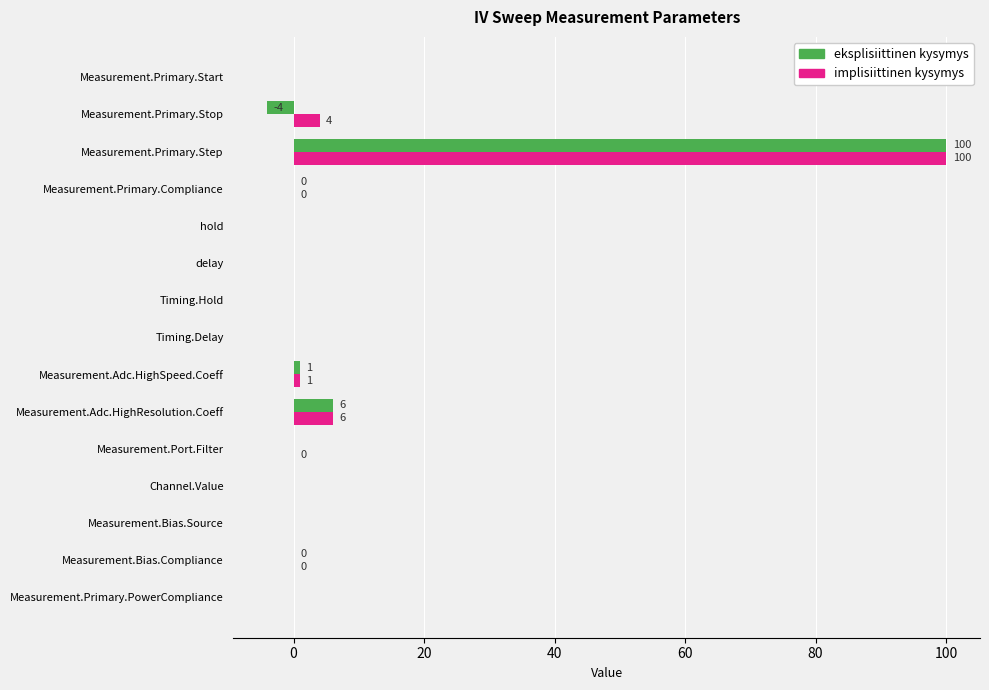

The value of eksplisiittinen kysymys at Measurement.Adc.HighResolution.Coeff is 9.6. True or false?

False